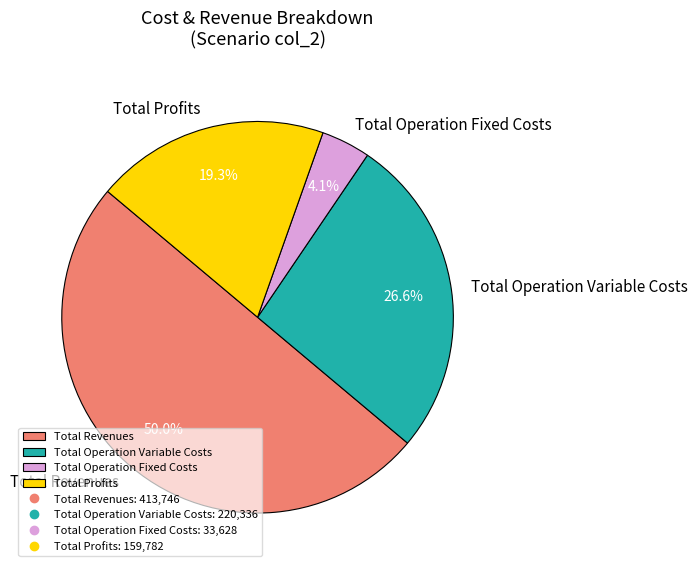

Rank the categories by value from highest to lowest.

Total Revenues, Total Operation Variable Costs, Total Profits, Total Operation Fixed Costs